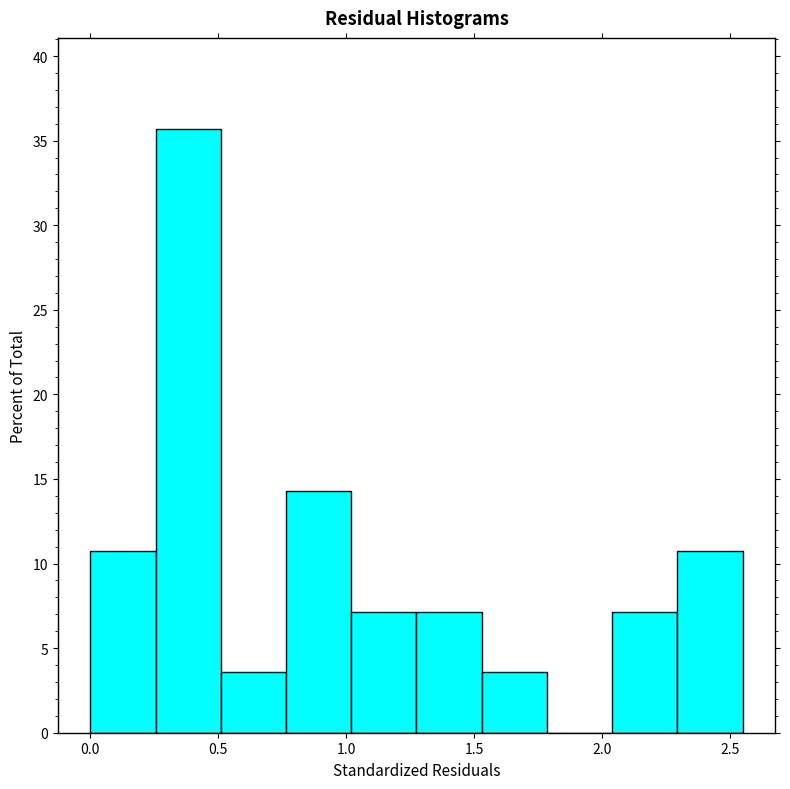

How tall is the bar that spans 2.295 to 2.550 on the x-axis? Neither the bar edges nor the heights are printed on the chart, so give them approximately, as read against the axes.

10.5